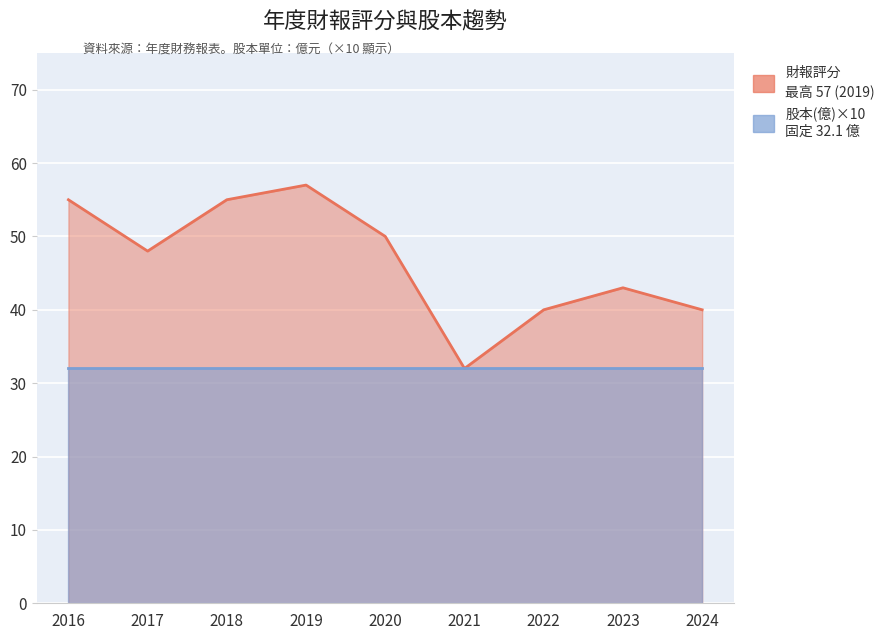

True or false: the data shows 55 at 2018.

True